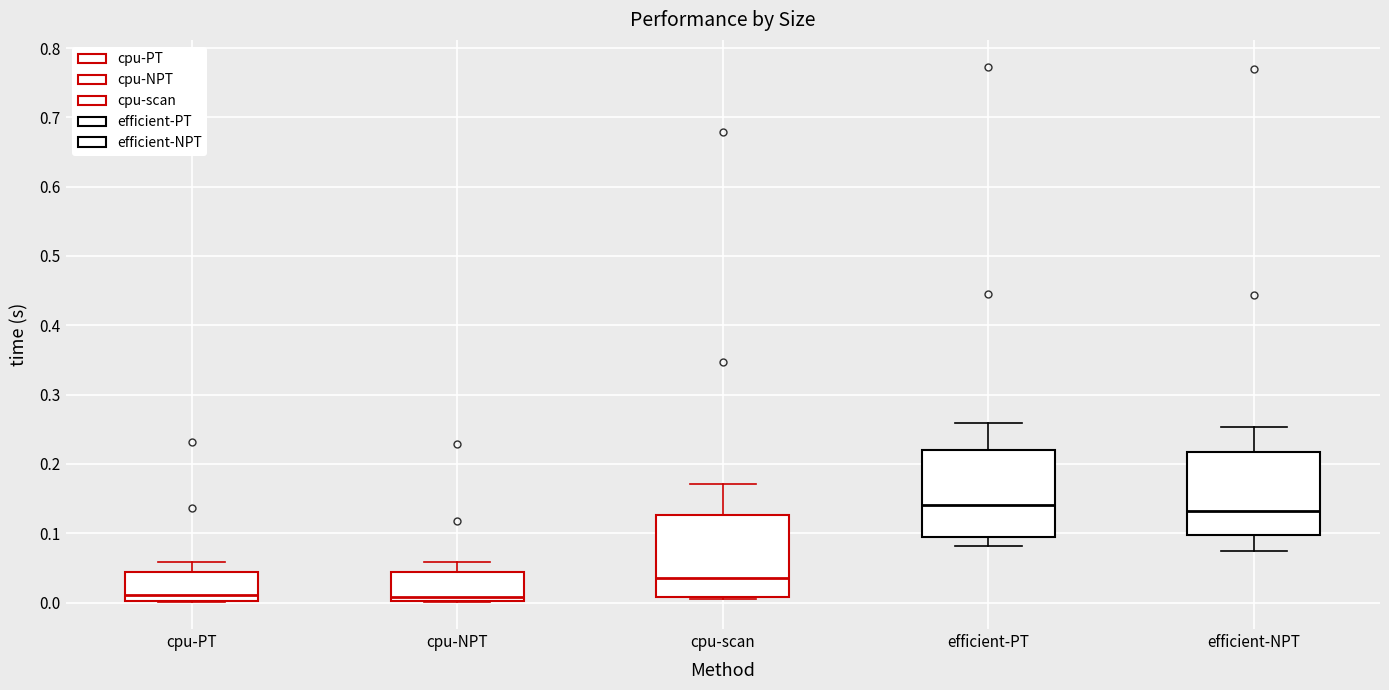

Where is the lower edge of the box for cpu-PT on the y-axis? The values are not printed on the chart, so give them approximately, as read against the axis.

0.00